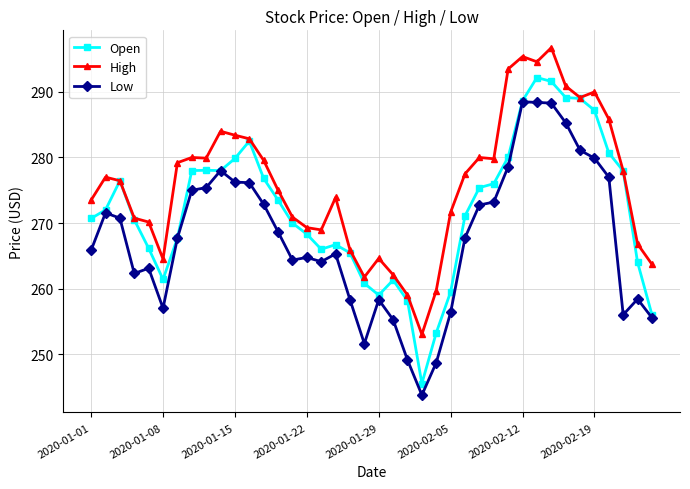

What is the lowest value of the Low series?

243.8